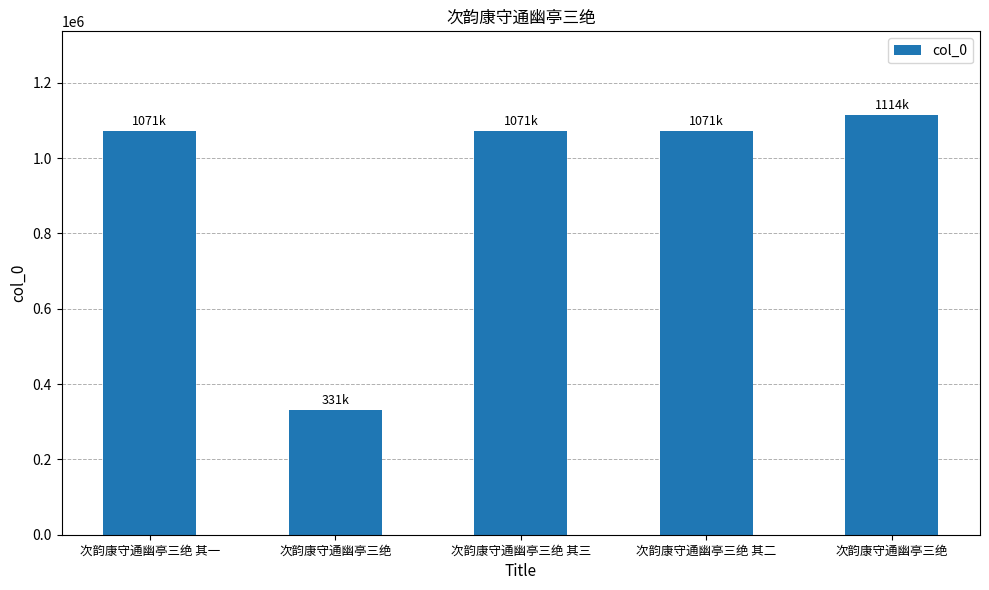

What is the label of the 5th bar from the right?

次韵康守通幽亭三绝 其一